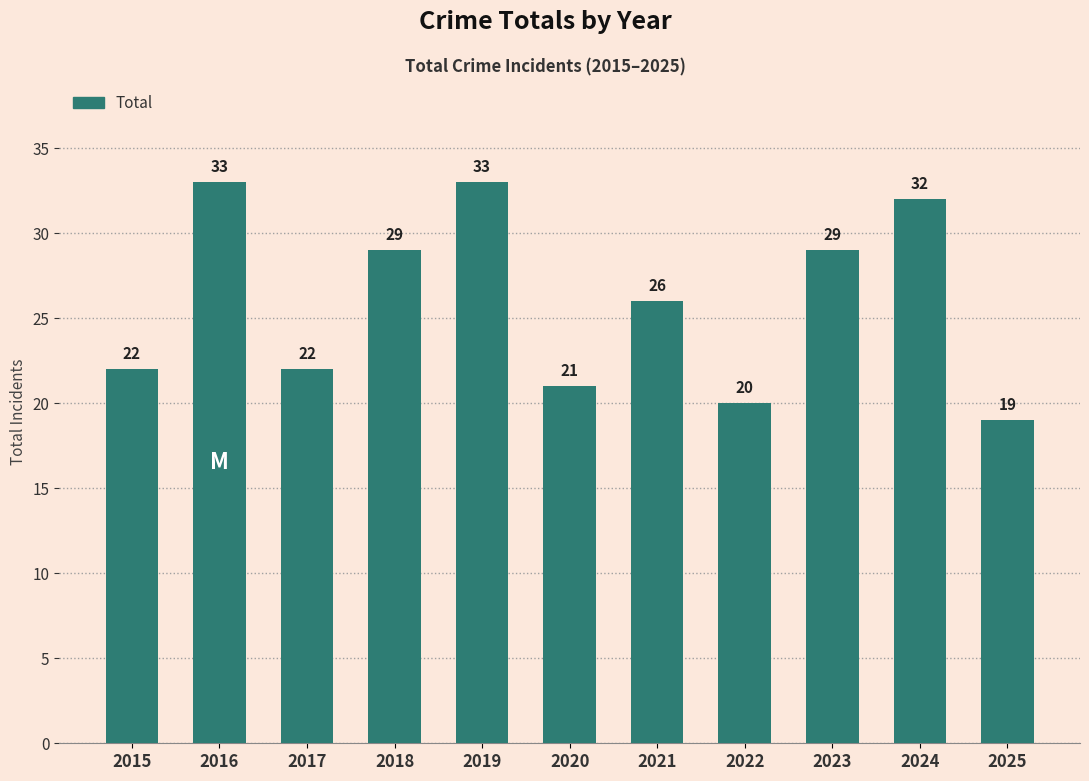

Which has a higher value, 2025 or 2022?

2022